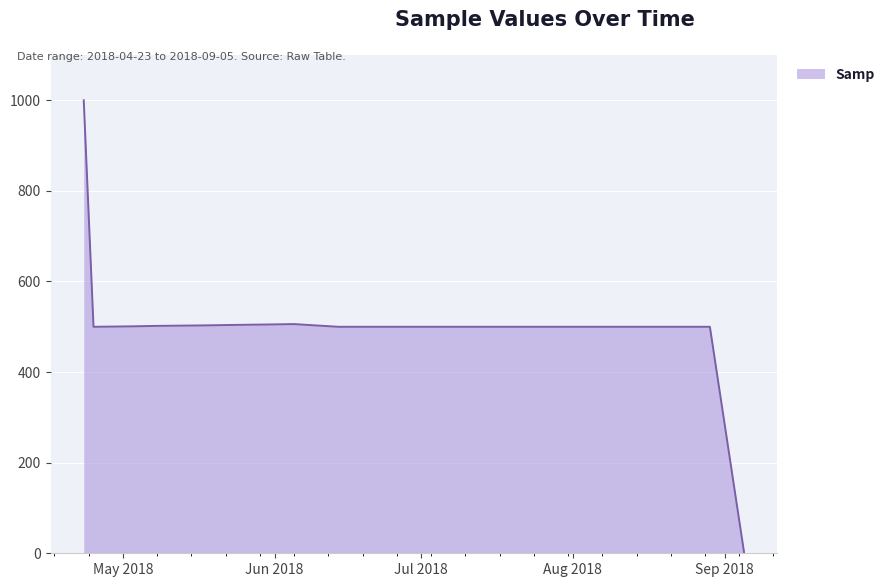

What is the difference between the maximum and minimum values?

999